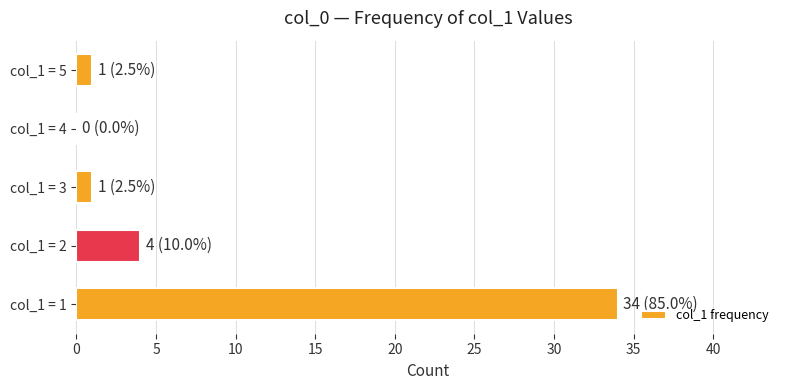

Is it true that the value at col_1 = 1 is 55?

False